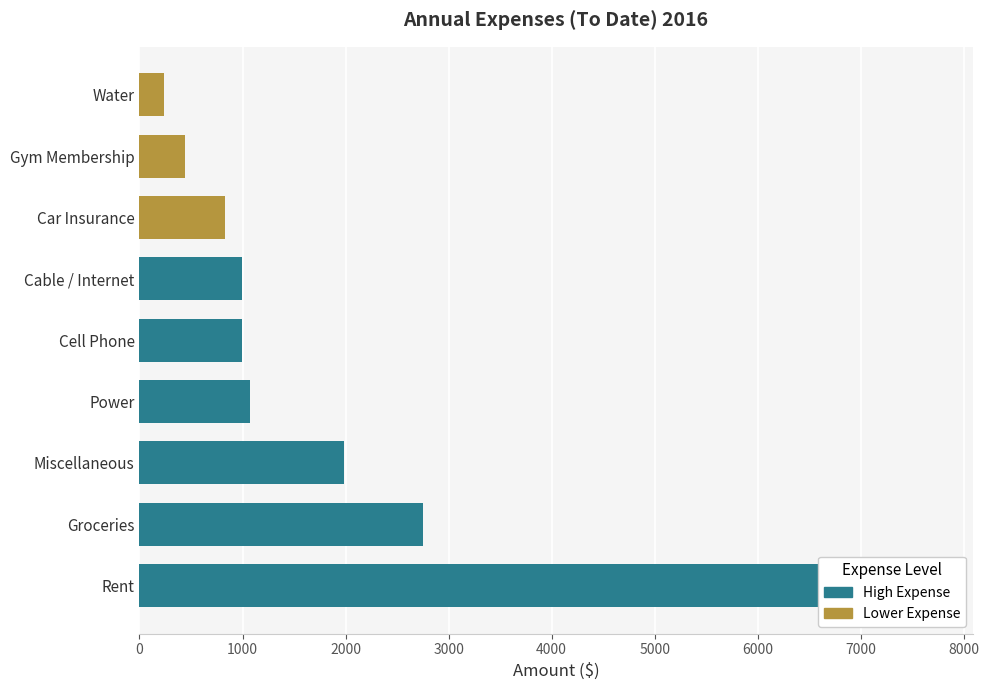

What is the difference between the maximum and minimum values?

7460